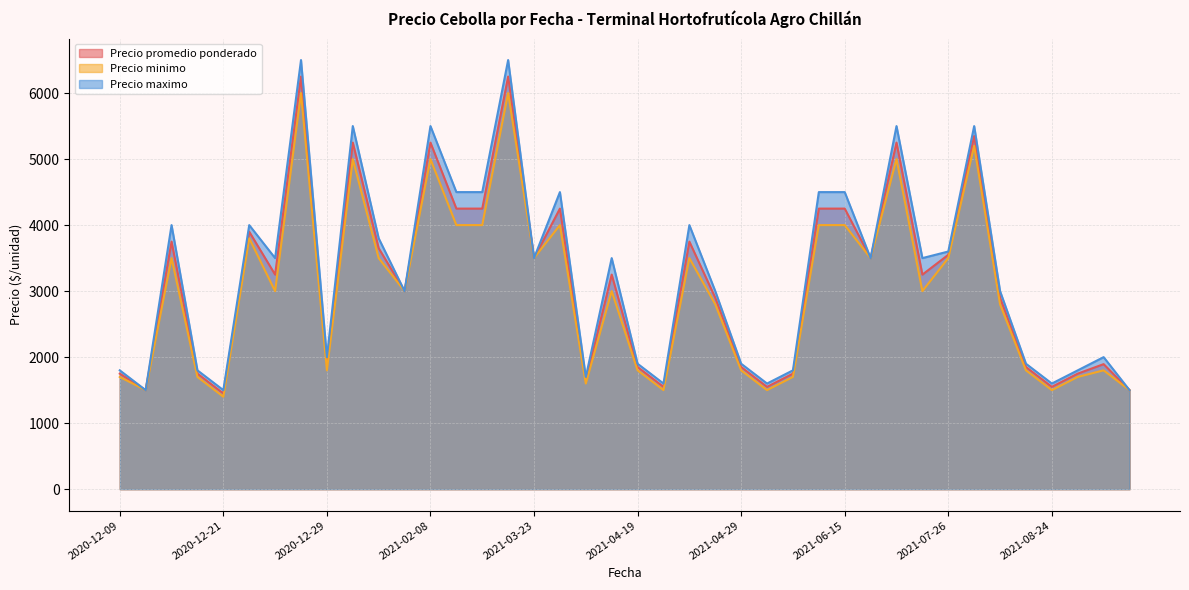

What is the difference between the maximum and minimum values in the Precio promedio ponderado series?

4800